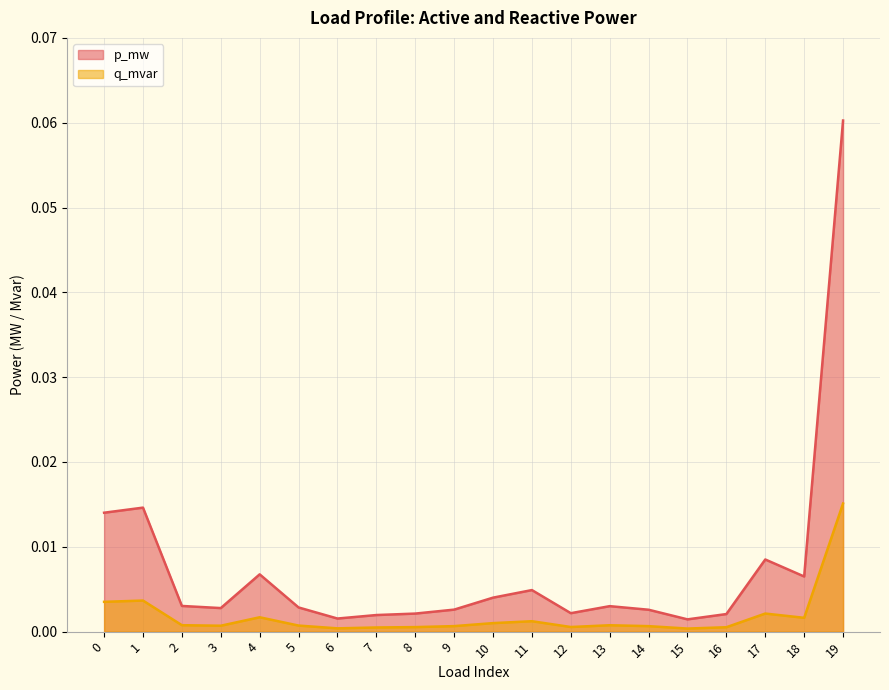

Rank the series at 12 from lowest to highest value.

q_mvar, p_mw